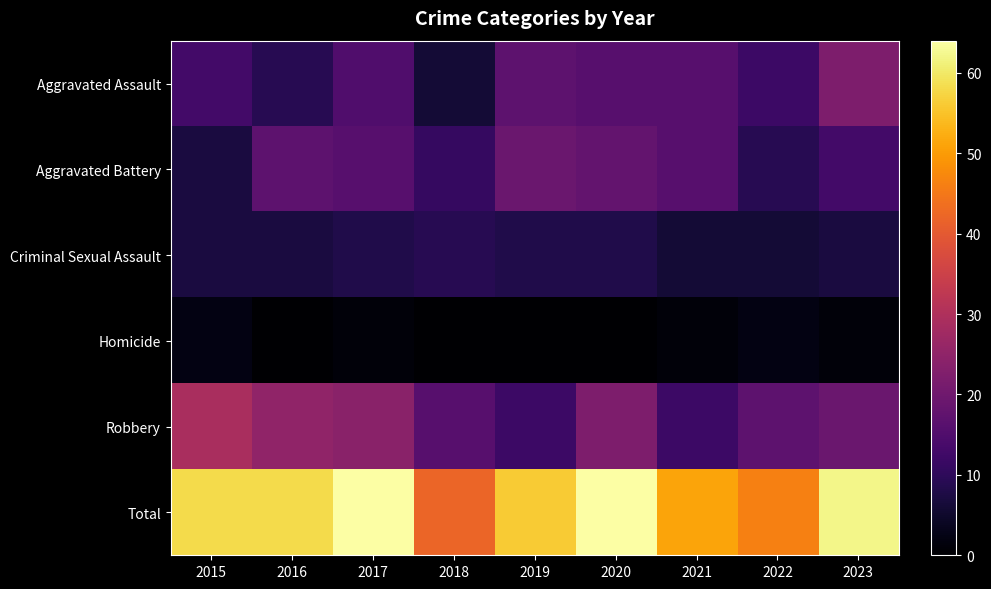

Reading left to right, transcribe all the data shown in this chart.

Aggravated Assault: 2015=13	2016=9	2017=15	2018=6	2019=17	2020=16	2021=16	2022=12	2023=22
Aggravated Battery: 2015=7	2016=17	2017=16	2018=11	2019=19	2020=18	2021=16	2022=9	2023=13
Criminal Sexual Assault: 2015=7	2016=7	2017=8	2018=9	2019=8	2020=8	2021=6	2022=6	2023=7
Homicide: 2015=2	2016=0	2017=1	2018=0	2019=0	2020=0	2021=1	2022=2	2023=1
Robbery: 2015=29	2016=25	2017=24	2018=16	2019=12	2020=22	2021=12	2022=17	2023=19
Total: 2015=58	2016=58	2017=64	2018=42	2019=56	2020=64	2021=51	2022=46	2023=62